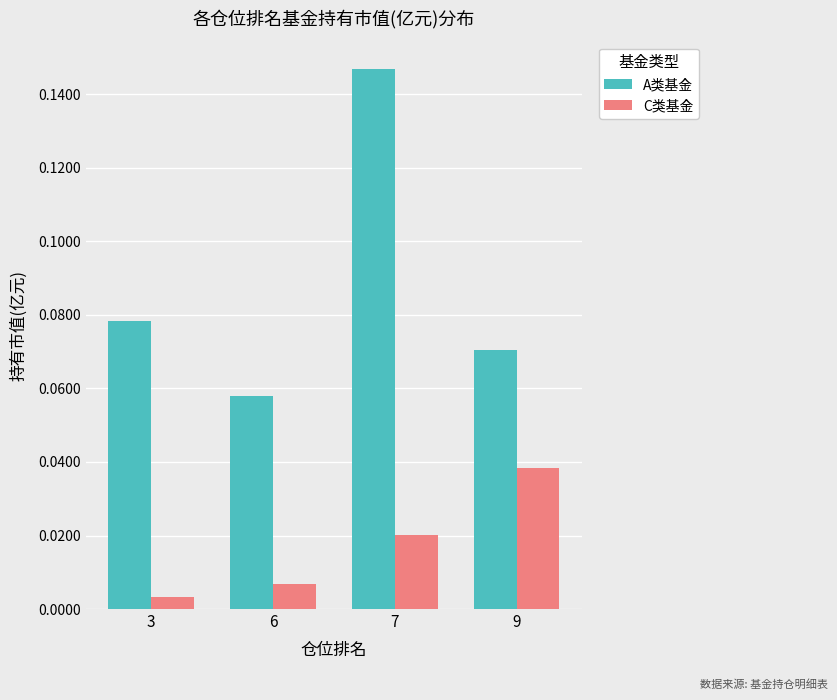

At 6, list the series in order from smallest to largest.

C类基金, A类基金